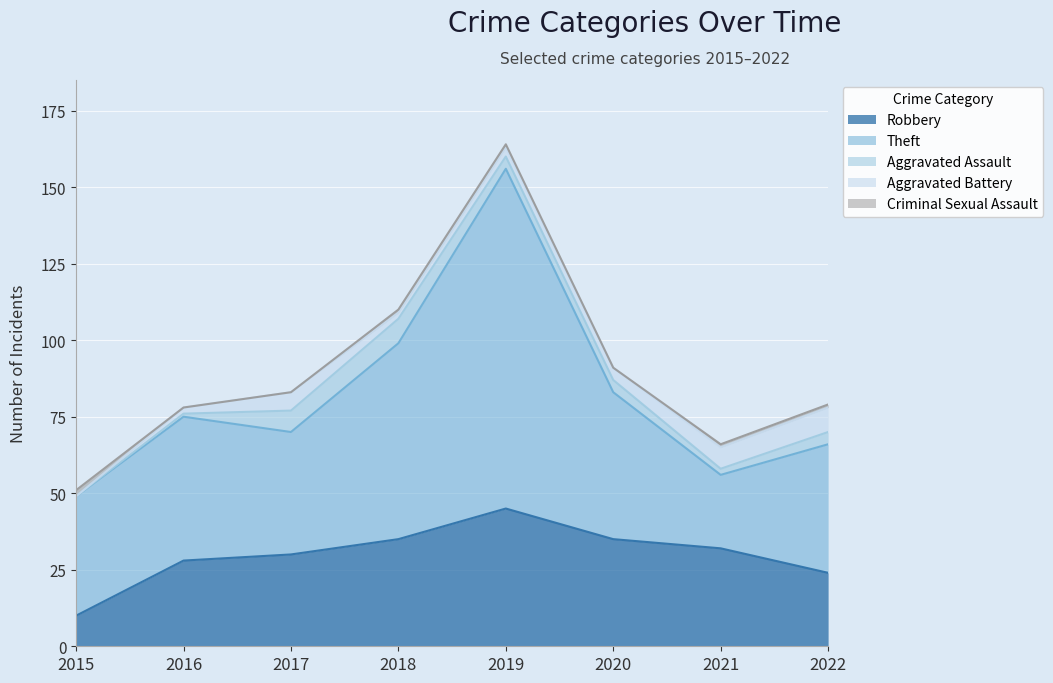

What is the value of the Theft point at the 2nd from the left?

47